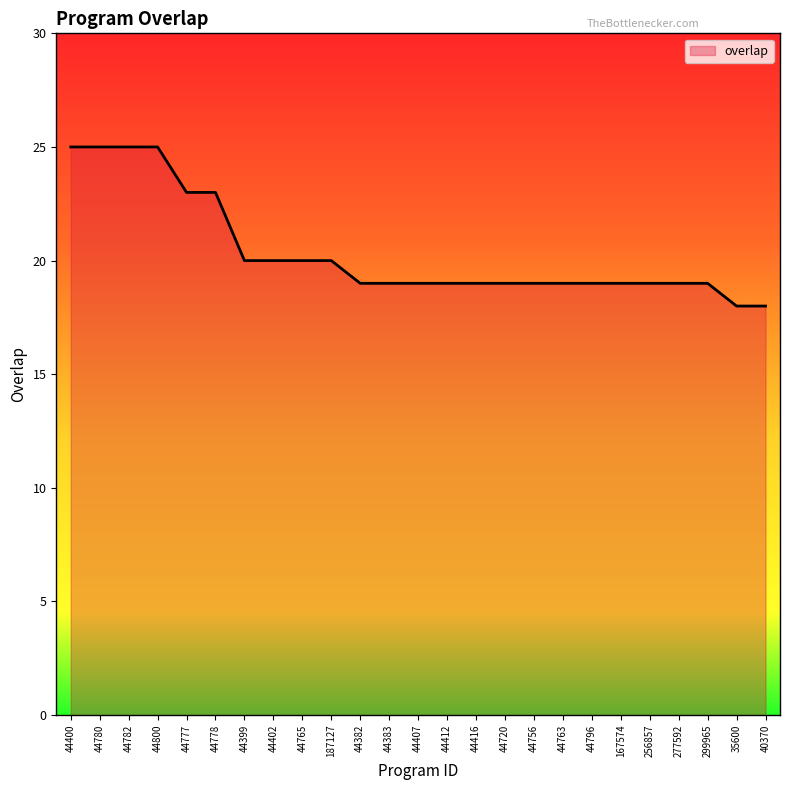

What is the ratio of the value at 44400 to the value at 187127?

1.2